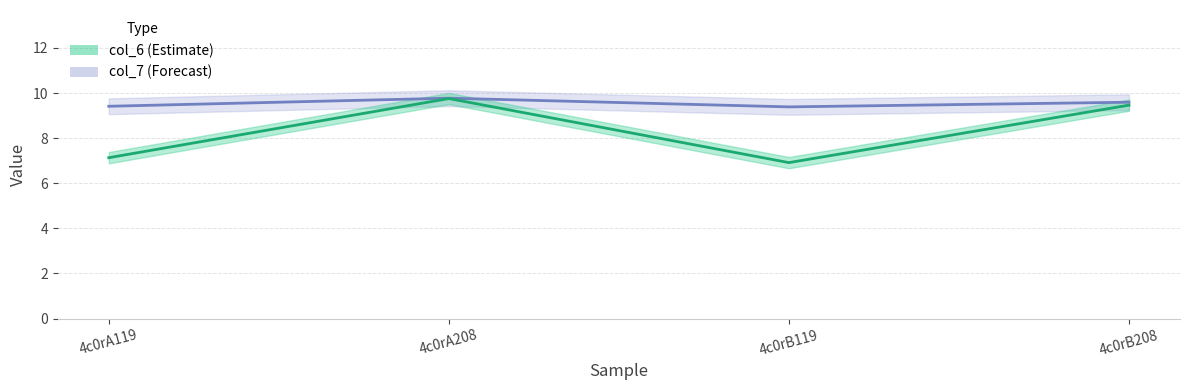

What is the average value of the col_7 series?

9.5